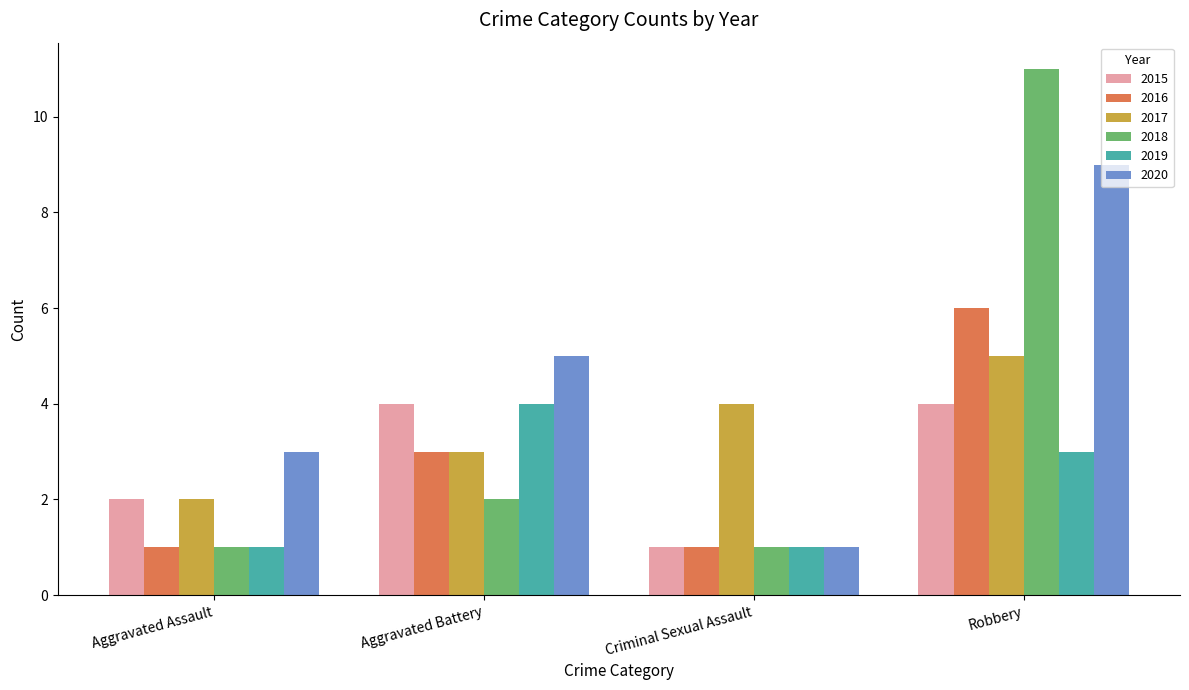

What are all the series names shown in the legend?

2015, 2016, 2017, 2018, 2019, 2020